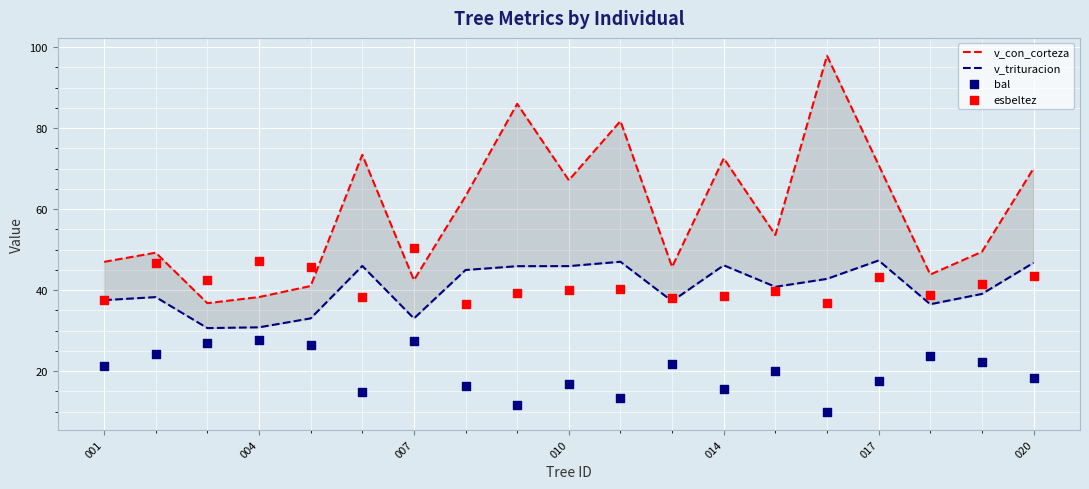

What are all the series names shown in the legend?

v_con_corteza, v_trituracion, bal, esbeltez